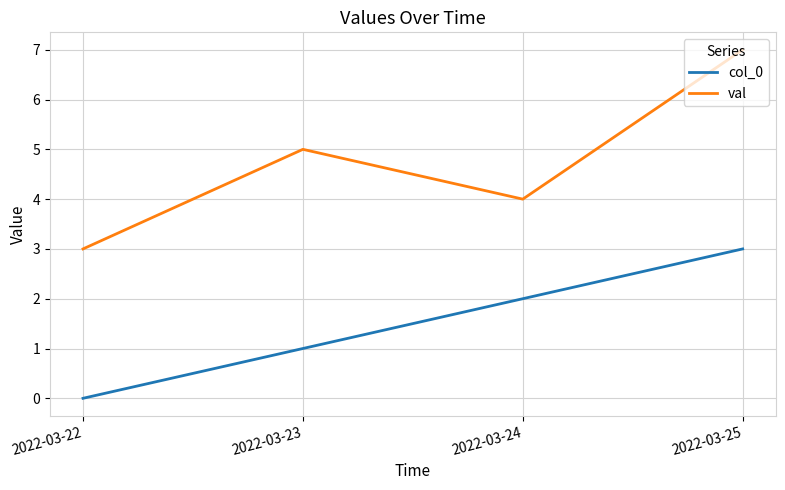

What is the spread (max minus min) of values at 2022-03-25?

4